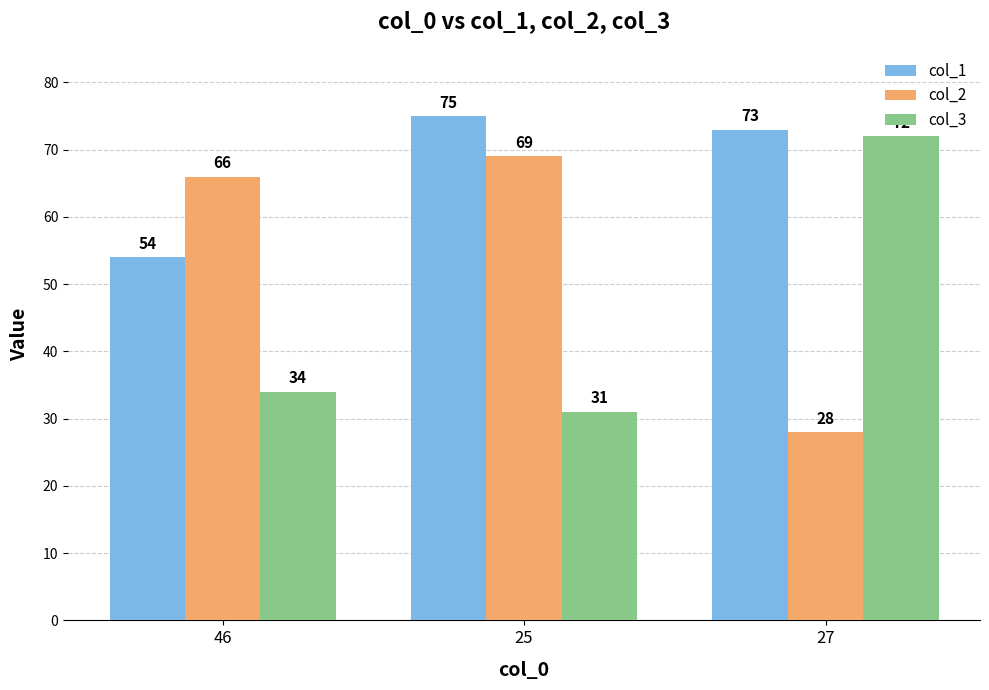

Which category has the lowest value across all series?

27